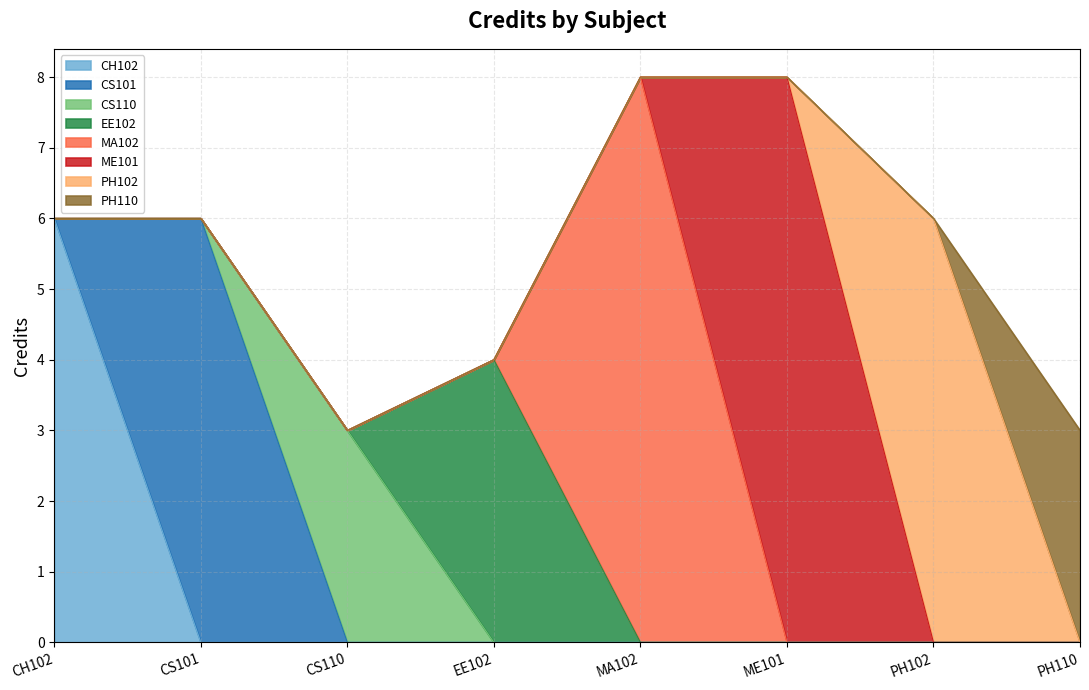

What is the label of the 5th point from the left?

MA102